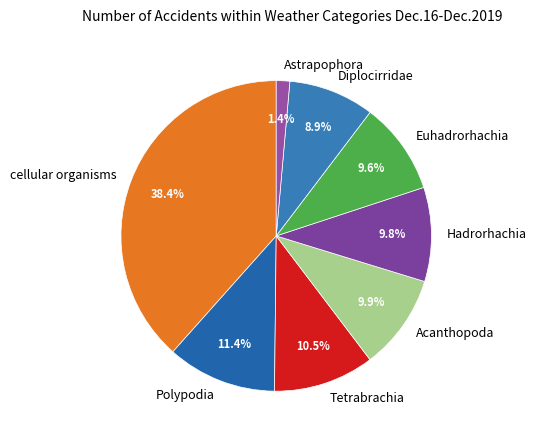

What percentage is NOT represented by Hadrorhachia?

90.2%